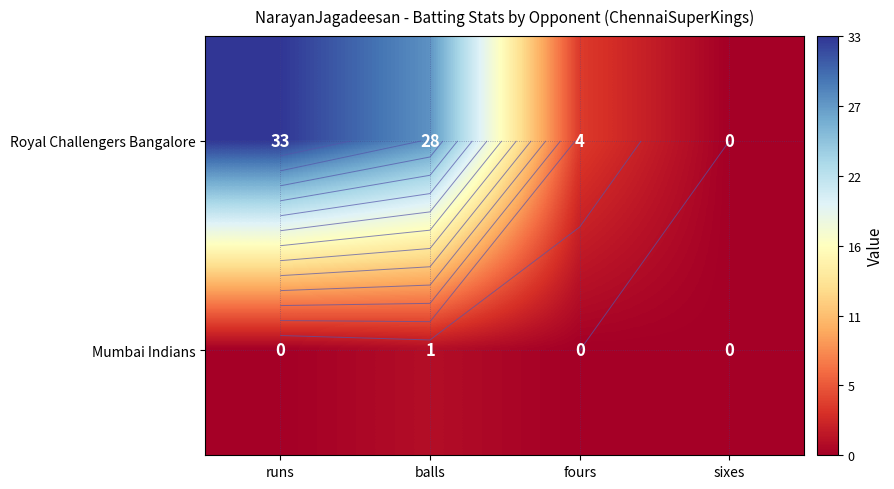

How many series are shown in this chart?

2